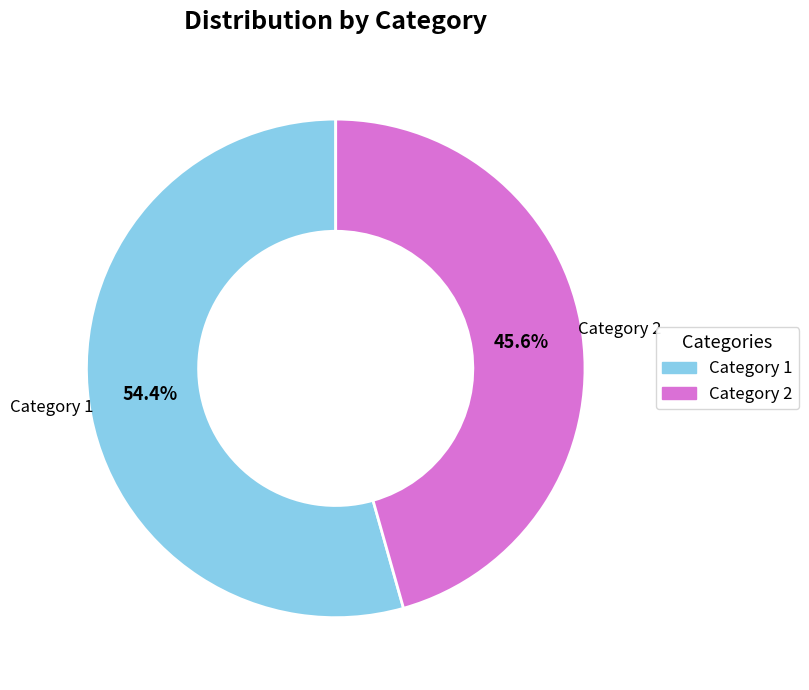

Does any single category account for the majority?

Yes